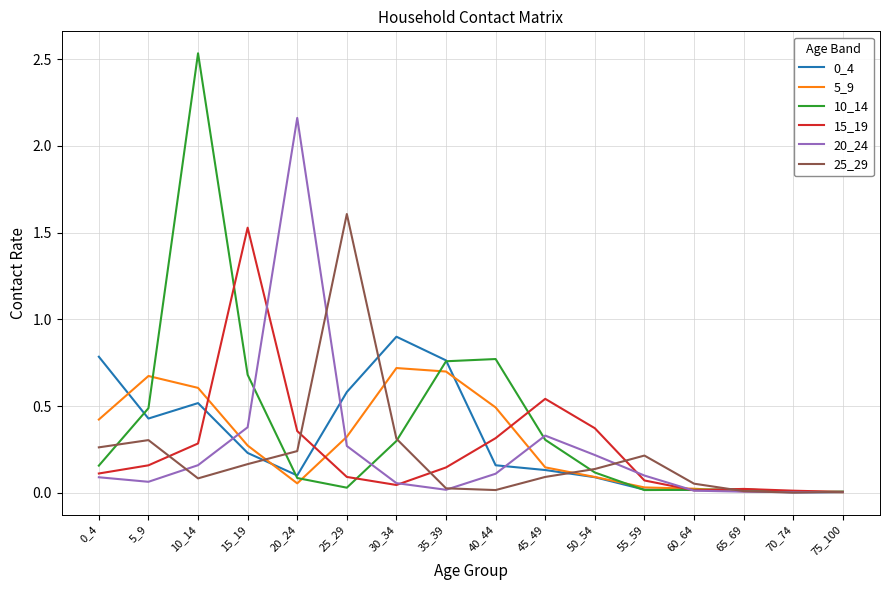

Is it true that 5_9 equals 0.7 at 35_39?

True